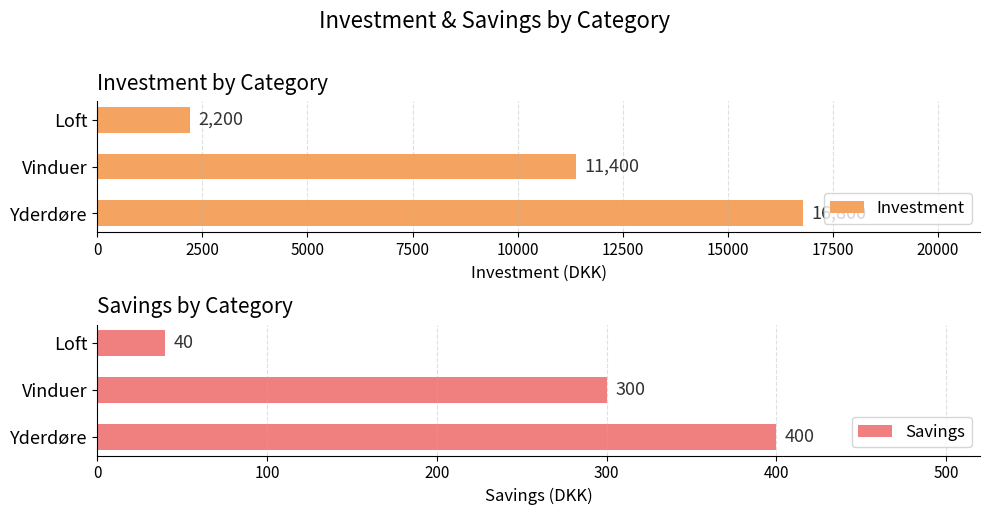

What is the difference between the maximum and minimum values in the Savings series?

360